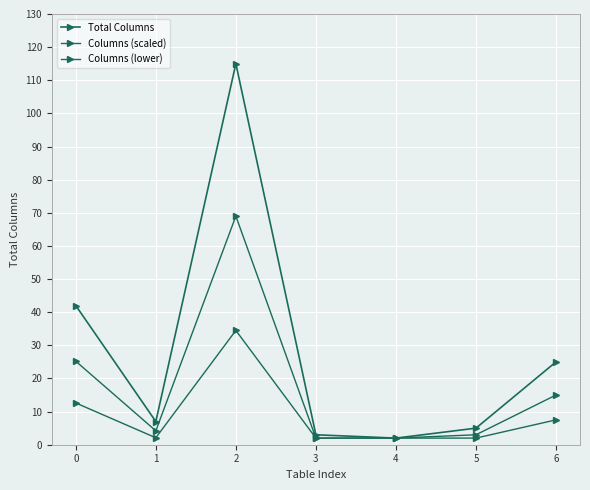

List the series in order of their peak value, highest first.

Total Columns, Columns (scaled), Columns (lower)